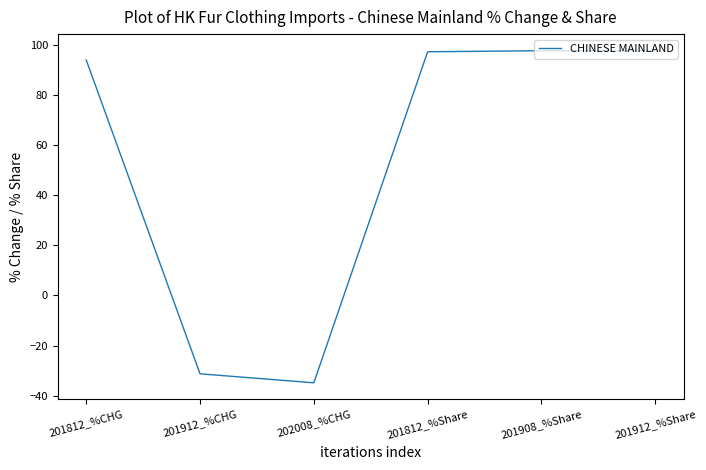

The chart shows a value of -34.8 at 202008_%CHG. True or false?

True